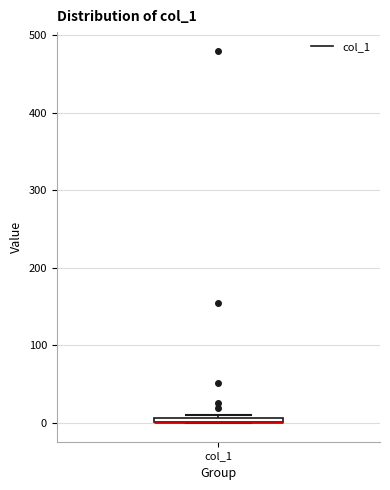

Where is the upper edge of the box for col_1 on the y-axis? The values are not printed on the chart, so give them approximately, as read against the axis.

10